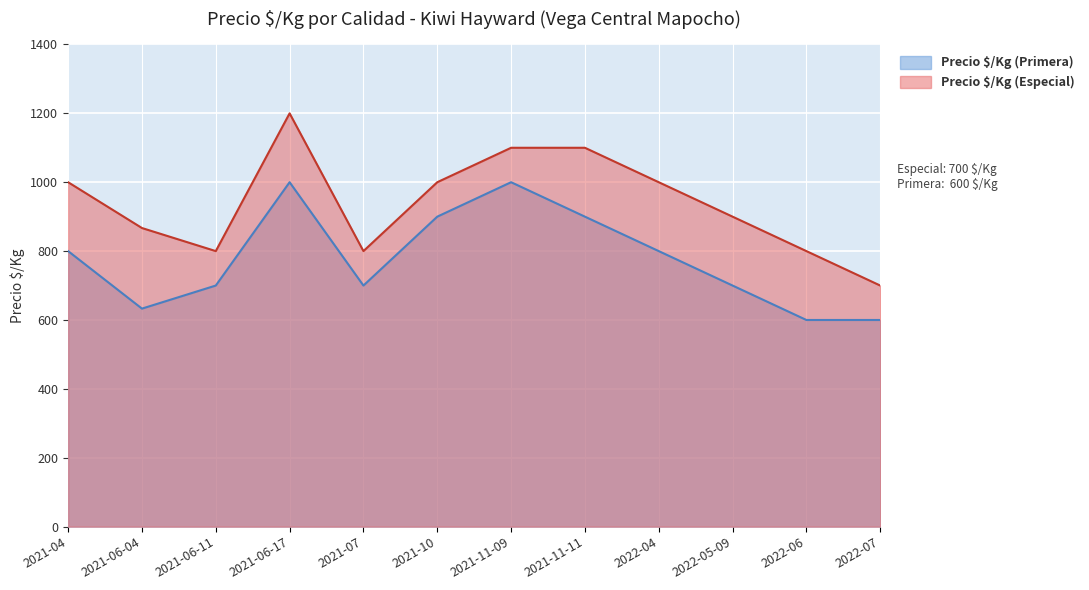

Reading right to left, transcribe all the data shown in this chart.

Precio $/Kg (Especial): 700	800	900	1000	1100	1100	1000	800	1200	800	867	1000
Precio $/Kg (Primera): 600	600	700	800	900	1000	900	700	1000	700	633	800